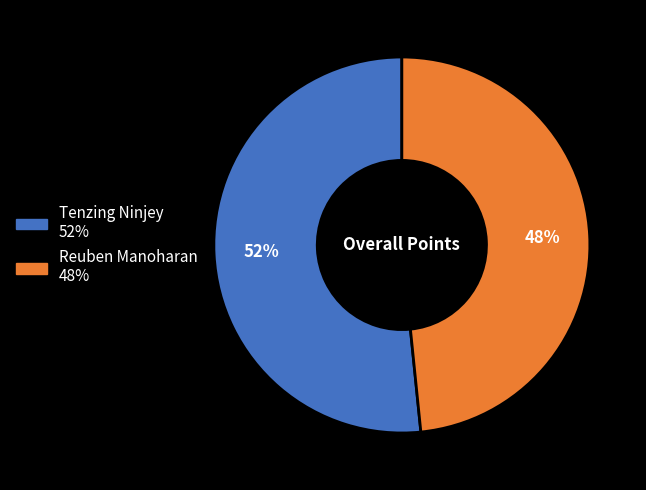

Is Tenzing Ninjey the majority of the pie?

Yes